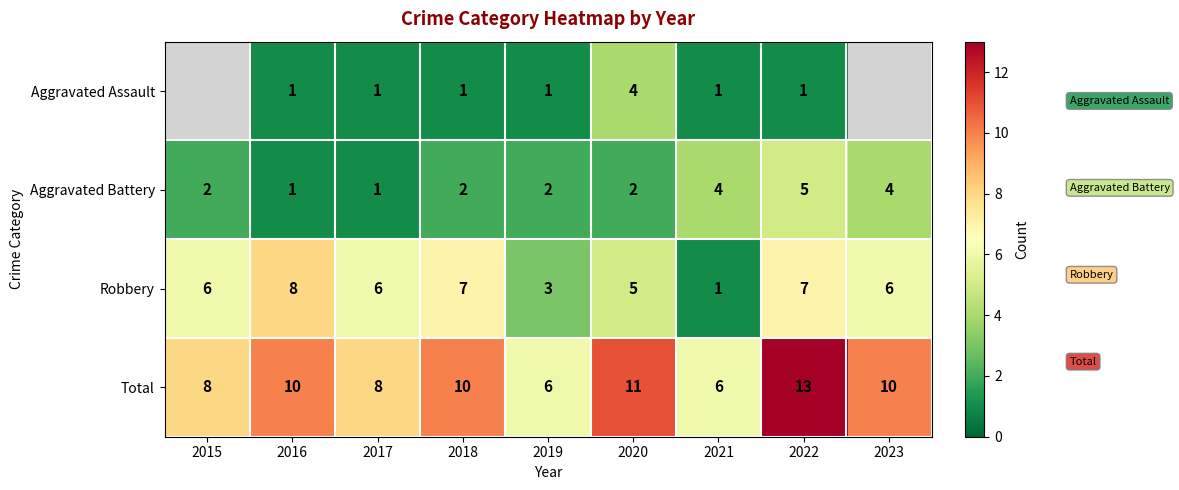

What is the sum of all Total values?

82